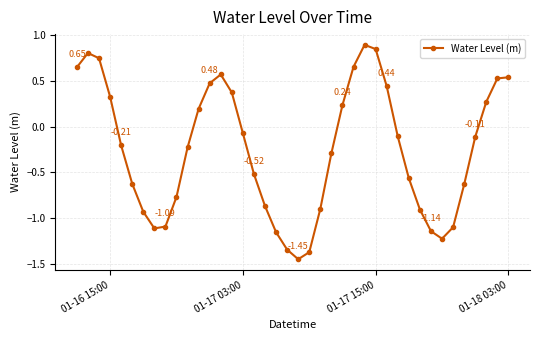

How many data points are less than 0?

24